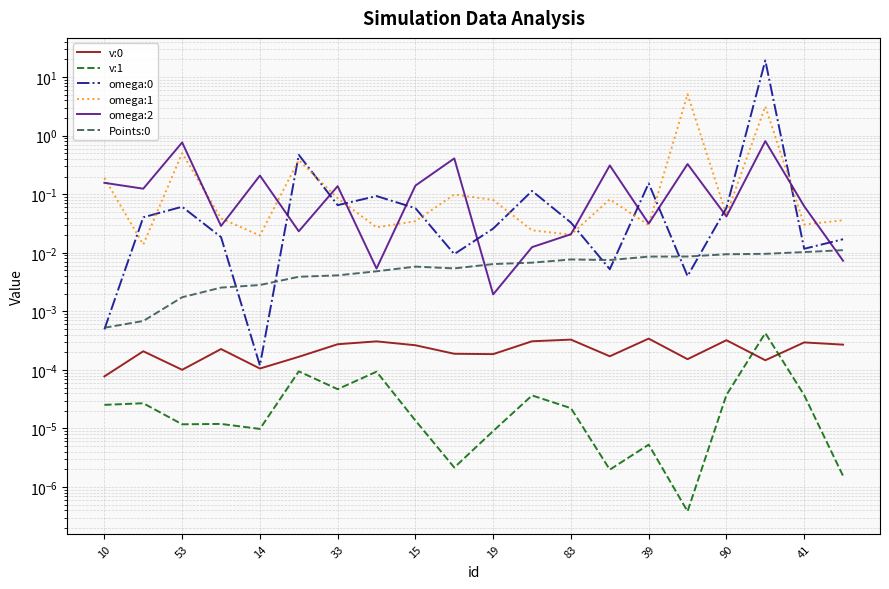

Is the value of omega:1 at 19 greater than the value of v:1 at 39?

Yes